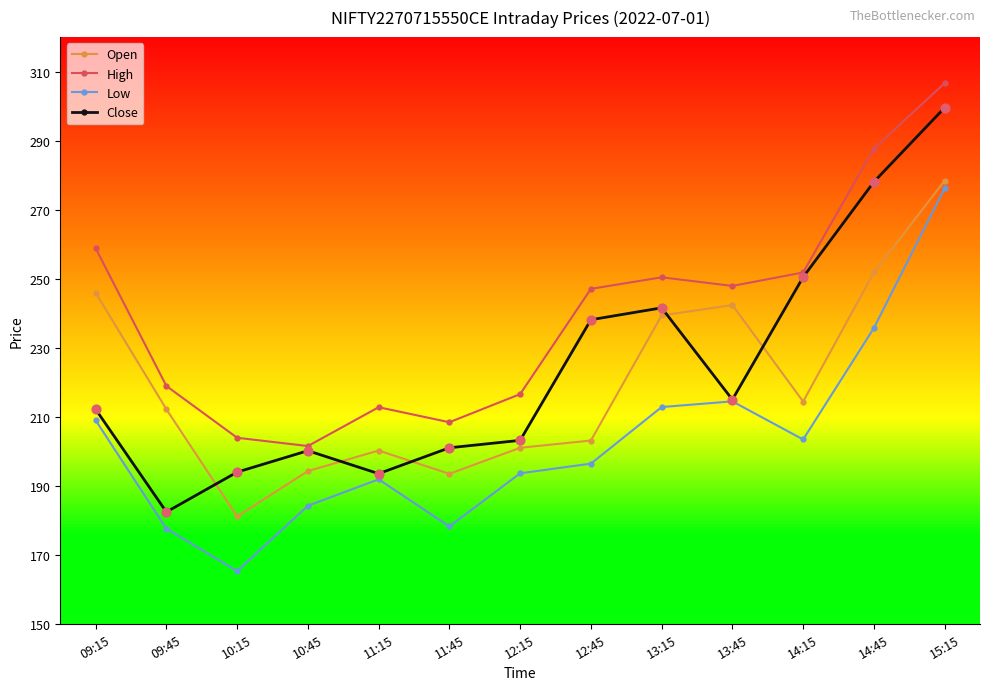

Which series has the largest total across all categories?

High